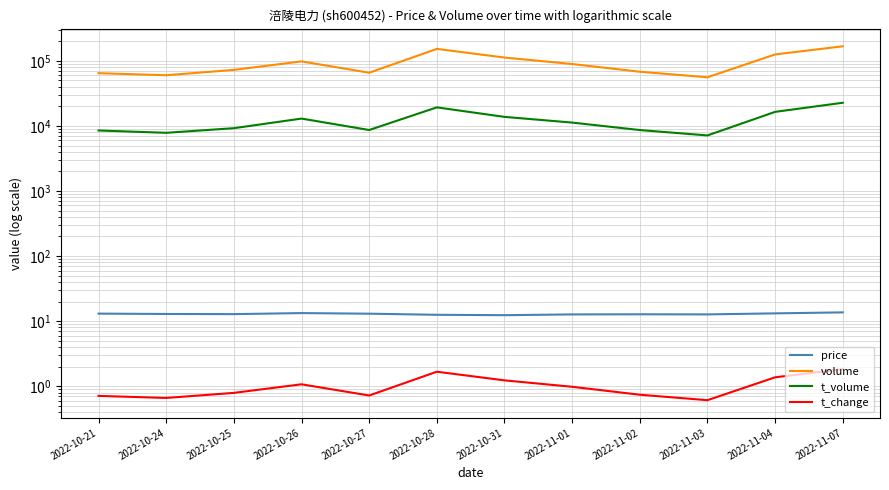

At 2022-11-02, list the series in order from largest to smallest.

volume, t_volume, price, t_change